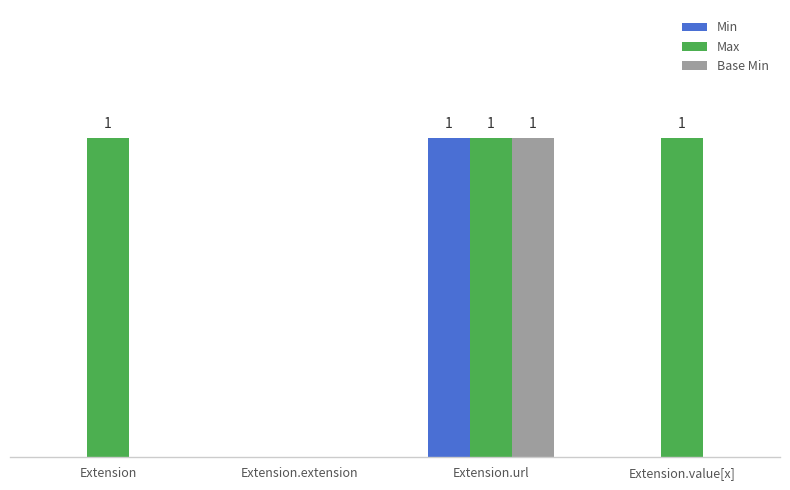

What is the difference between the maximum and minimum values in the Base Min series?

1